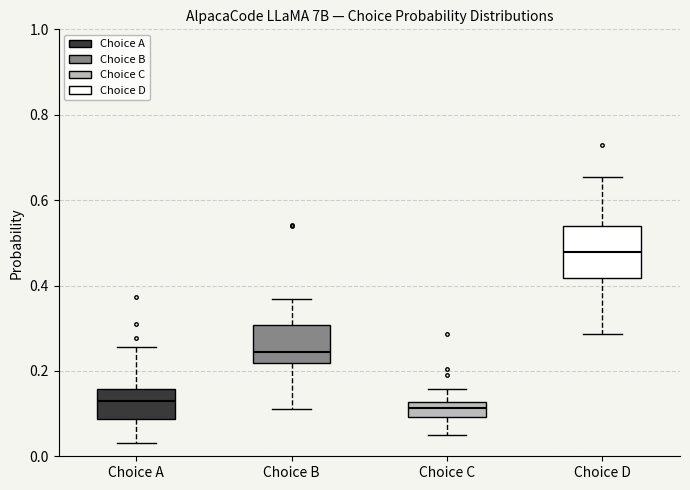

Where does the lower whisker of the box for Choice C end on the y-axis? The values are not printed on the chart, so give them approximately, as read against the axis.

0.06